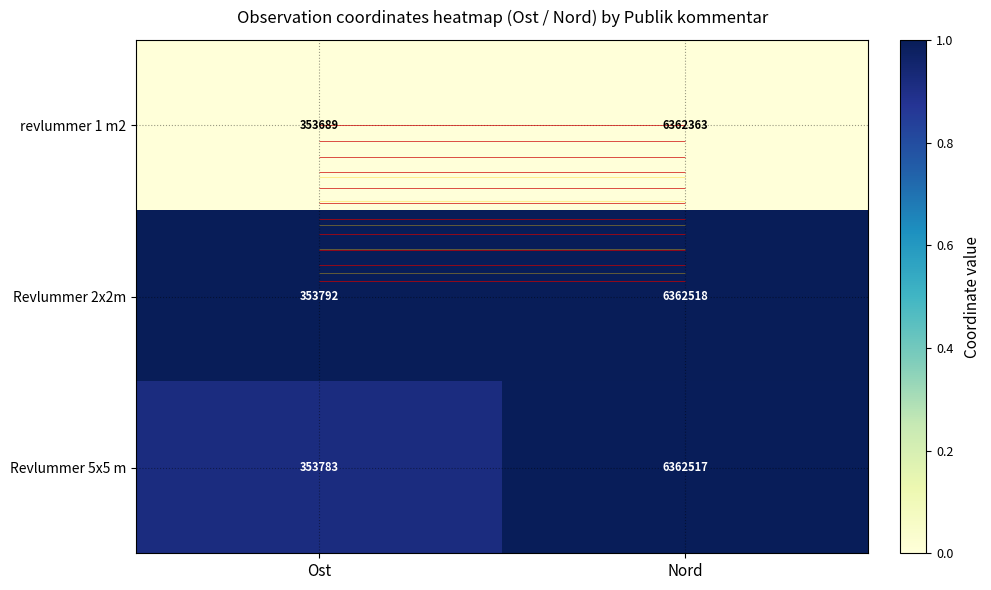

How many categories are shown in the chart?

2